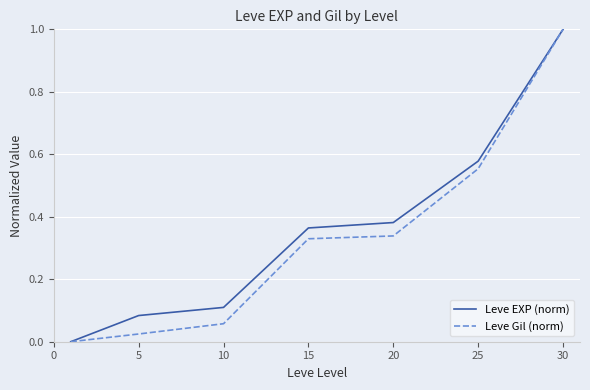

What is the maximum value shown in the chart?

1.0